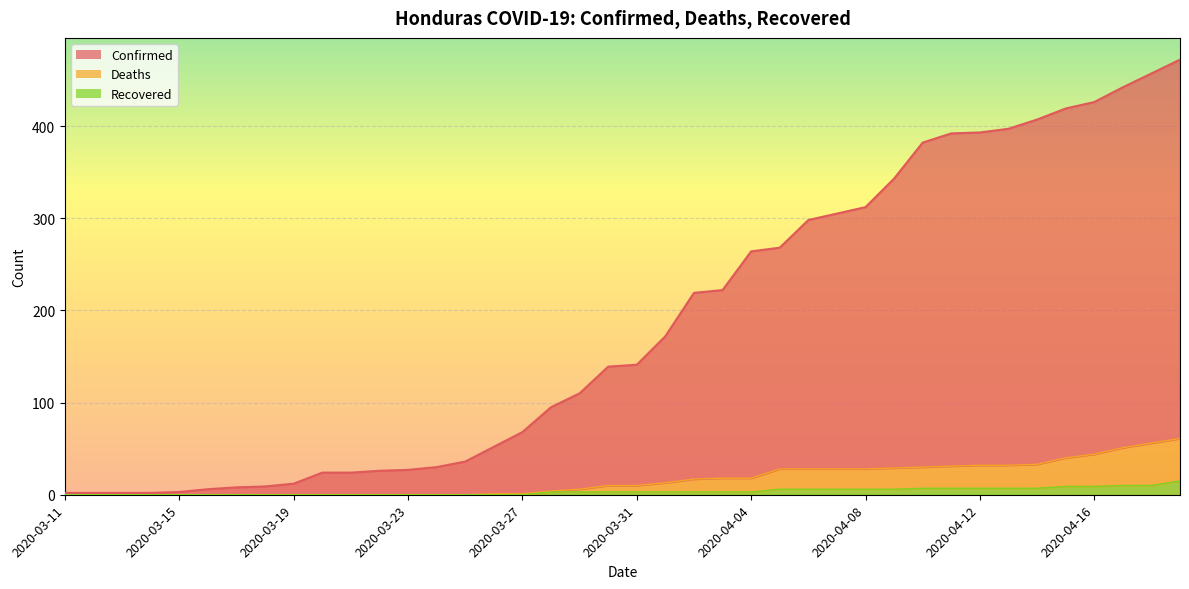

At which category is the sum across all series the highest?

2020-04-19